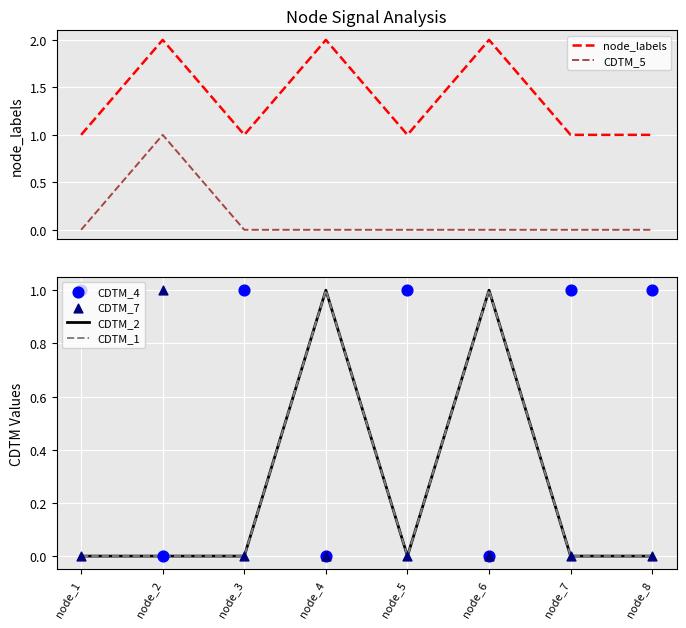

Which series has the largest Y range (max minus min)?

node_labels